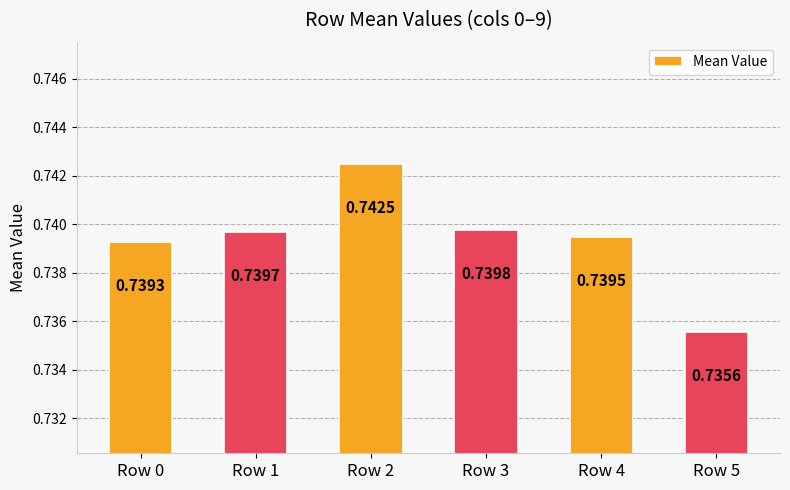

Which has a higher value, Row 0 or Row 4?

Row 4